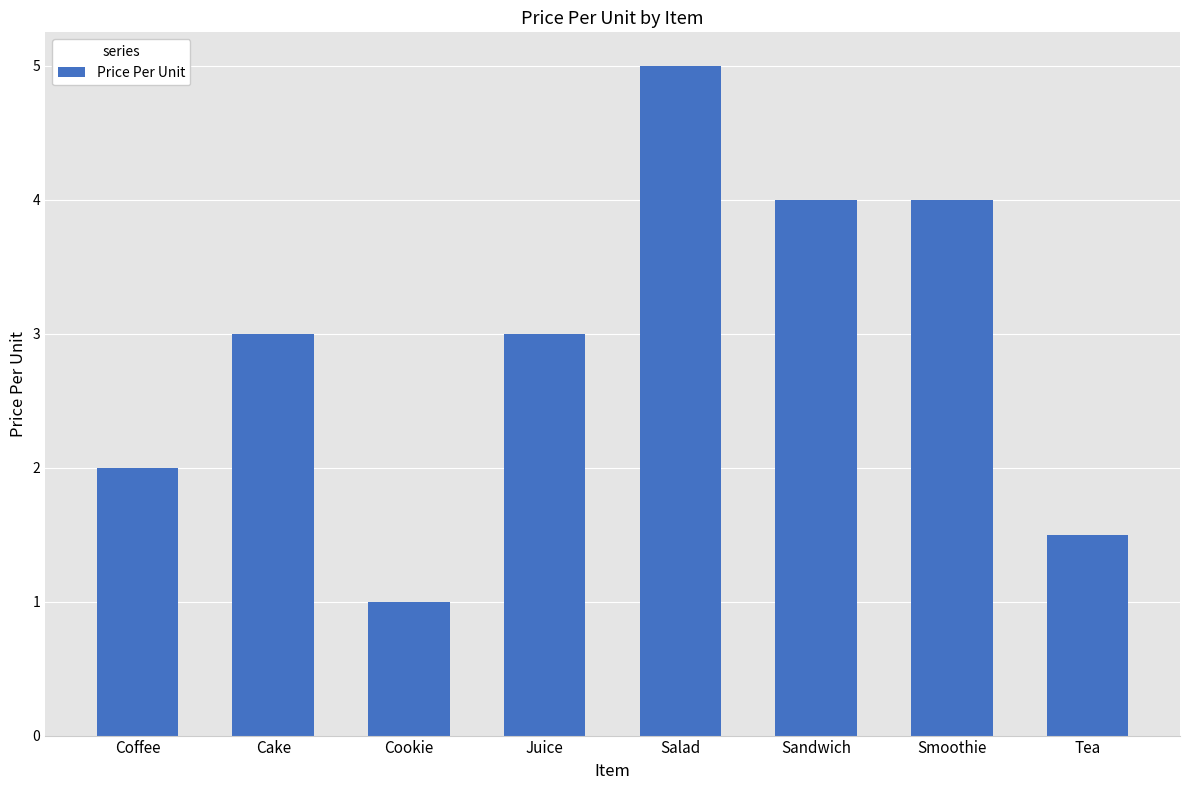

What value does the data have at Sandwich?

4.0